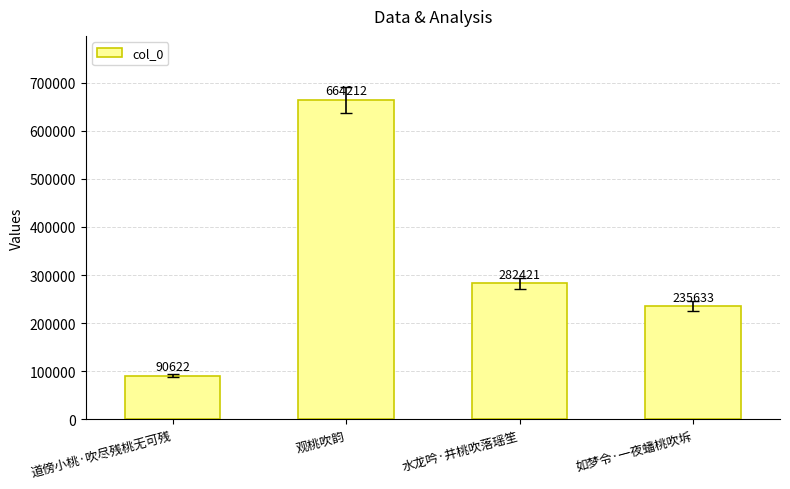

Reading left to right, transcribe all the data shown in this chart.

道傍小桃·吹尽残桃无可残=90622	观桃吹韵=664212	水龙吟·井桃吹落瑶笙=282421	如梦令·一夜蟠桃吹坼=235633